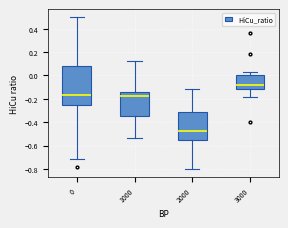

Reading left to right, transcribe this box plot: for each box, give where its median line is, the range the box spans, and where its two whiskers end, as read against the y-axis. The values are not printed on the chart, so give them approximately, as read against the axis.

0: median -0.16, box -0.24 to 0.08, whiskers -0.72 to 0.50
1000: median -0.18, box -0.34 to -0.14, whiskers -0.54 to 0.12
2000: median -0.48, box -0.56 to -0.32, whiskers -0.80 to -0.12
3000: median -0.08, box -0.12 to 0.00, whiskers -0.18 to 0.04